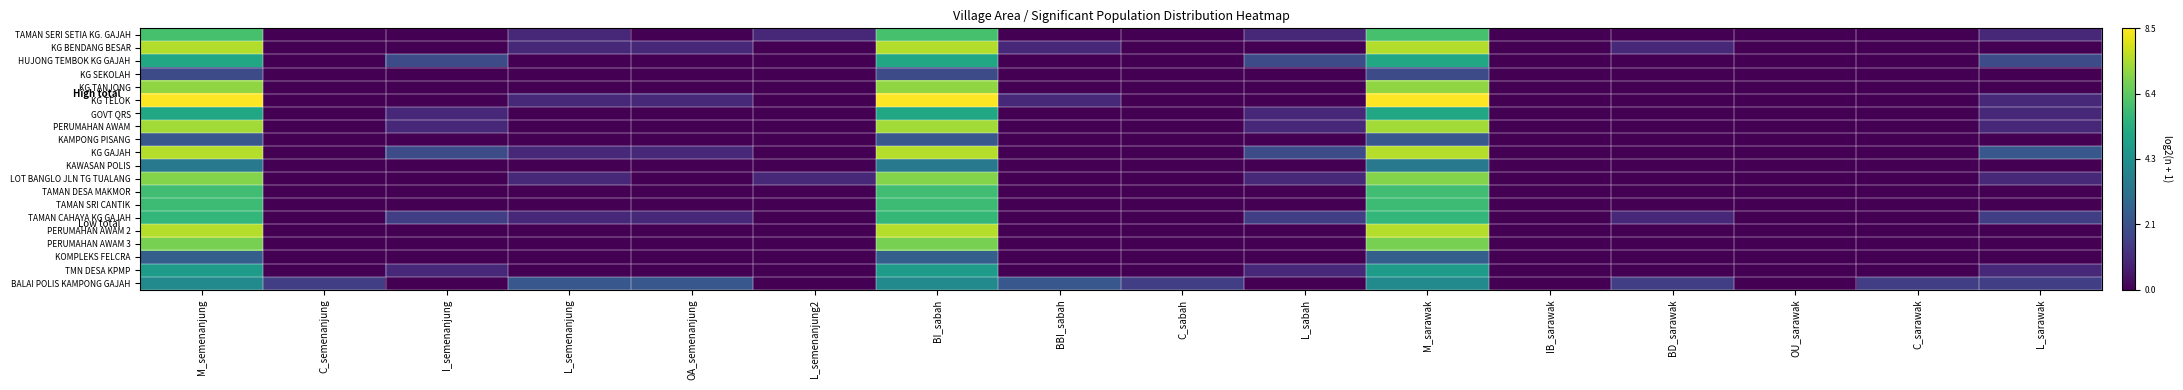

Which has a higher value, C_sabah or L_semenanjung2?

L_semenanjung2